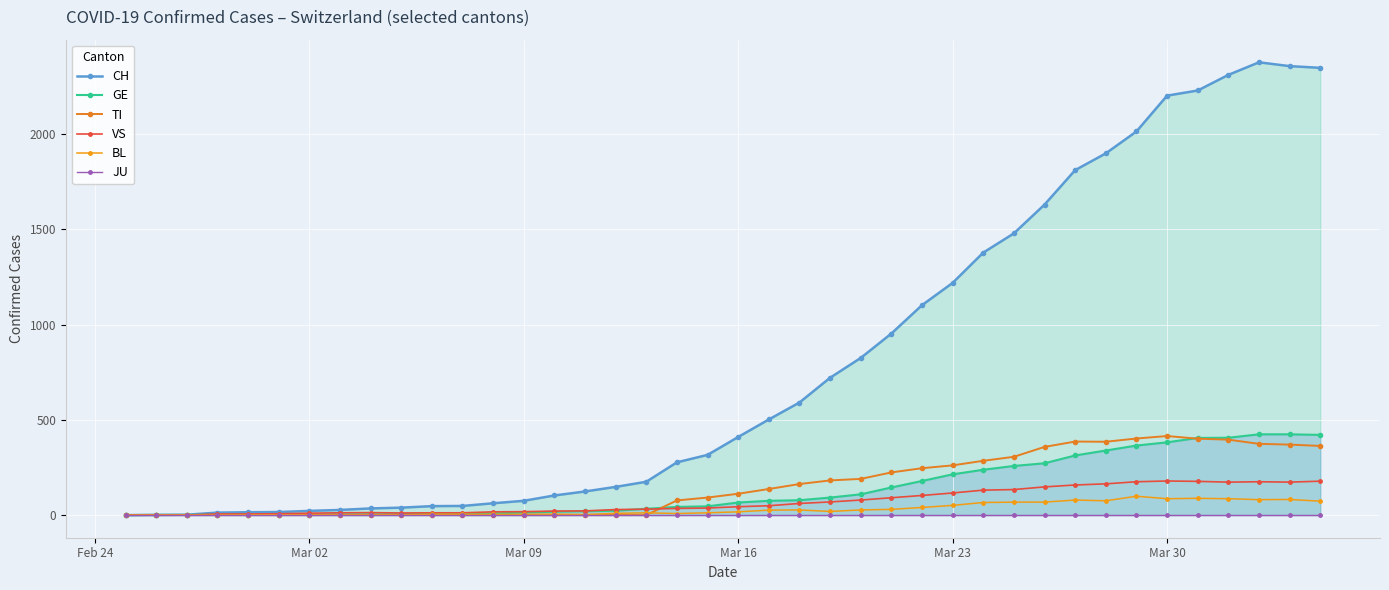

What is the value of the VS point at the 38th from the left?

175